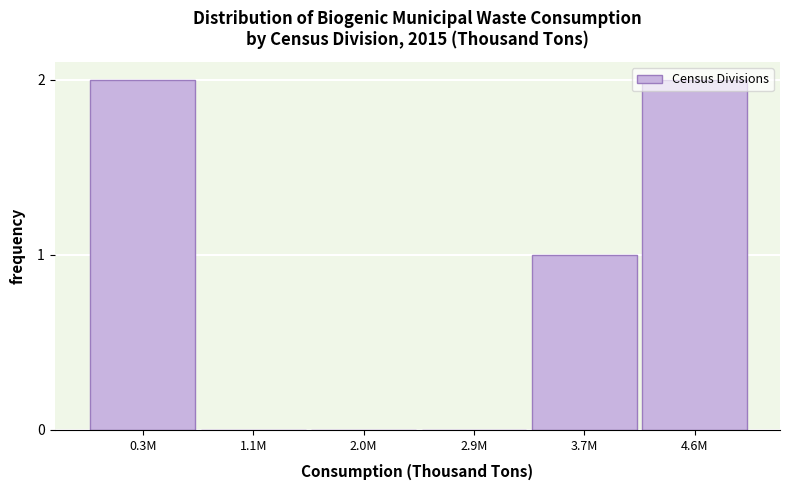

What is the change in value from 1.1M to 4.6M?

+2